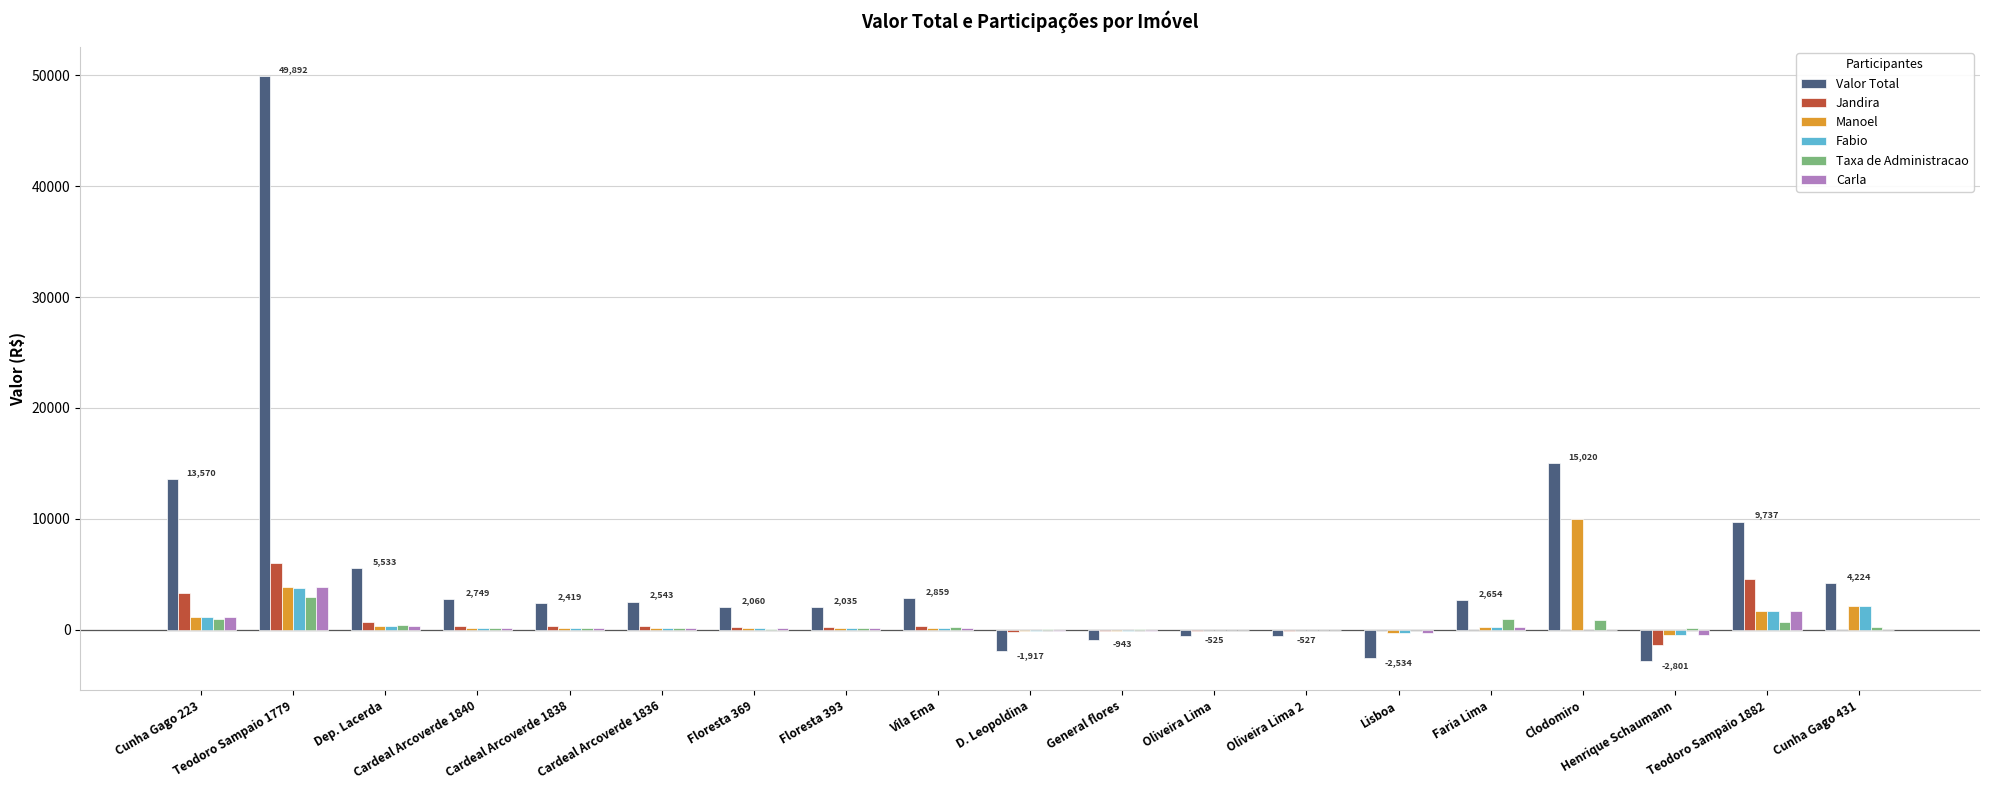

At which label is Valor Total closest to 23545?

Clodomiro